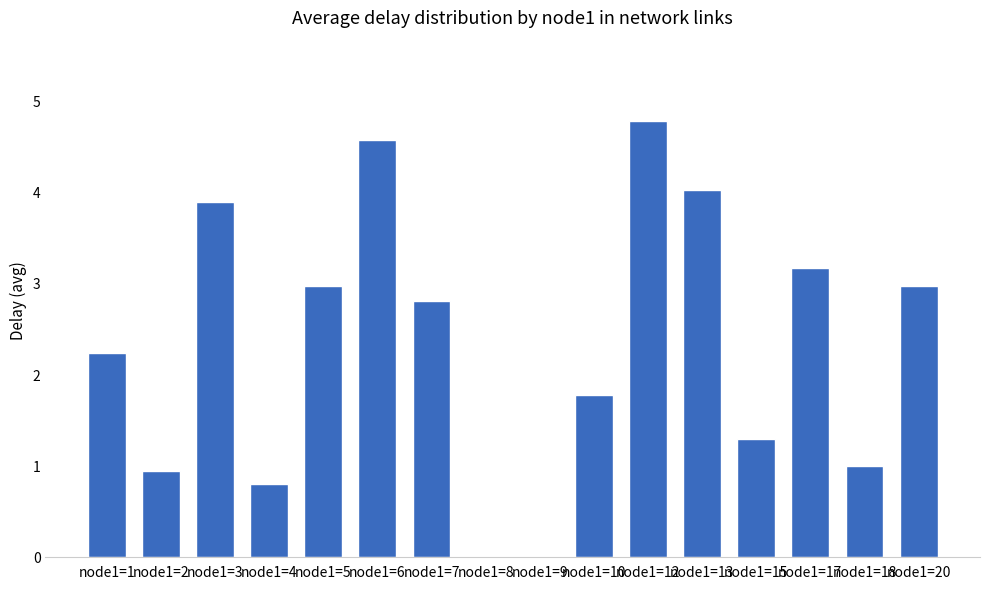

What is the sum of all values?

37.1